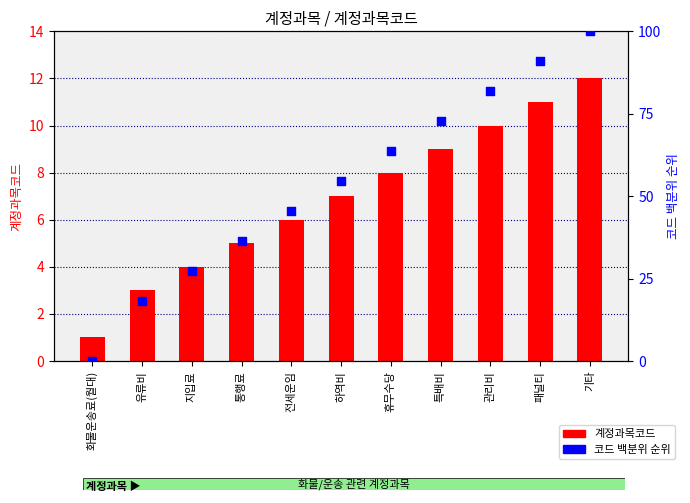

What is the total value across all series at 전세운임?

51.5